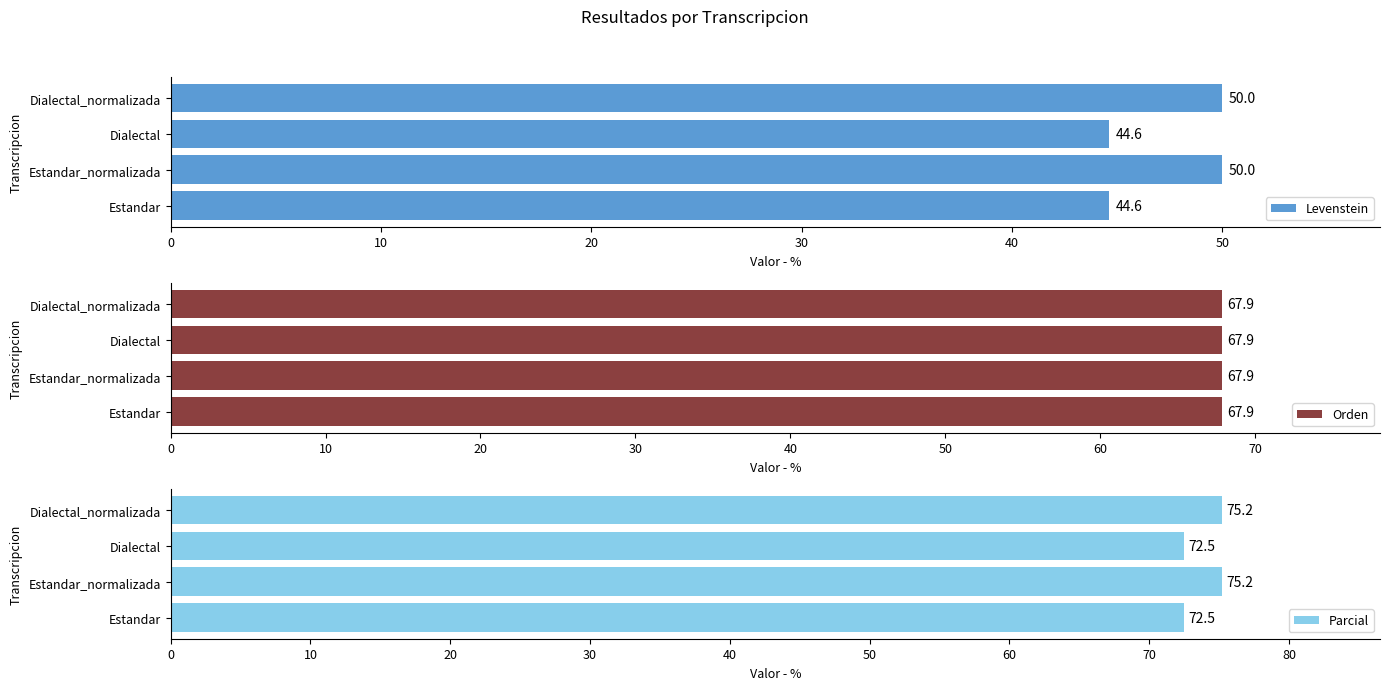

True or false: Levenstein has a value of 50.0 at Estandar_normalizada.

True